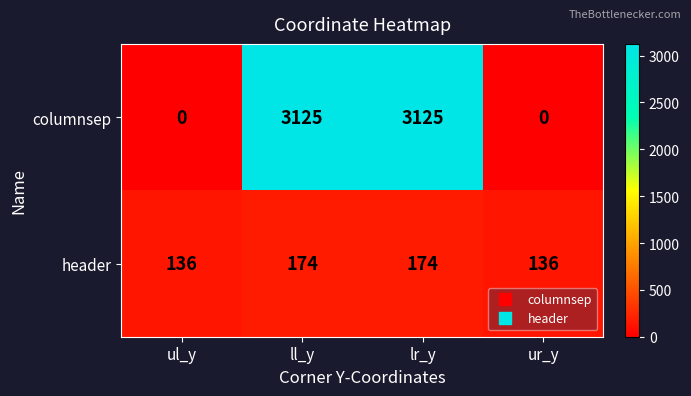

Is it true that columnsep equals 3125 at lr_y?

True